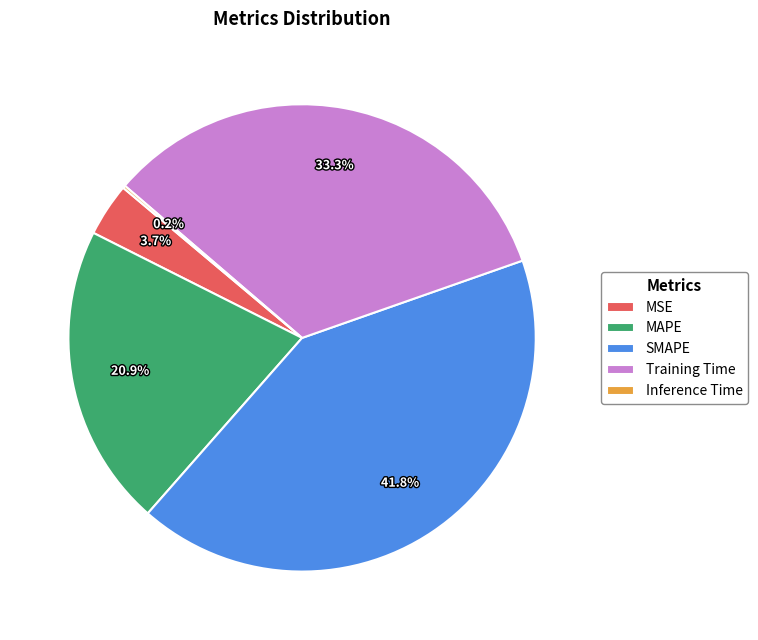

The Training Time slice represents 33% of the pie. True or false?

True